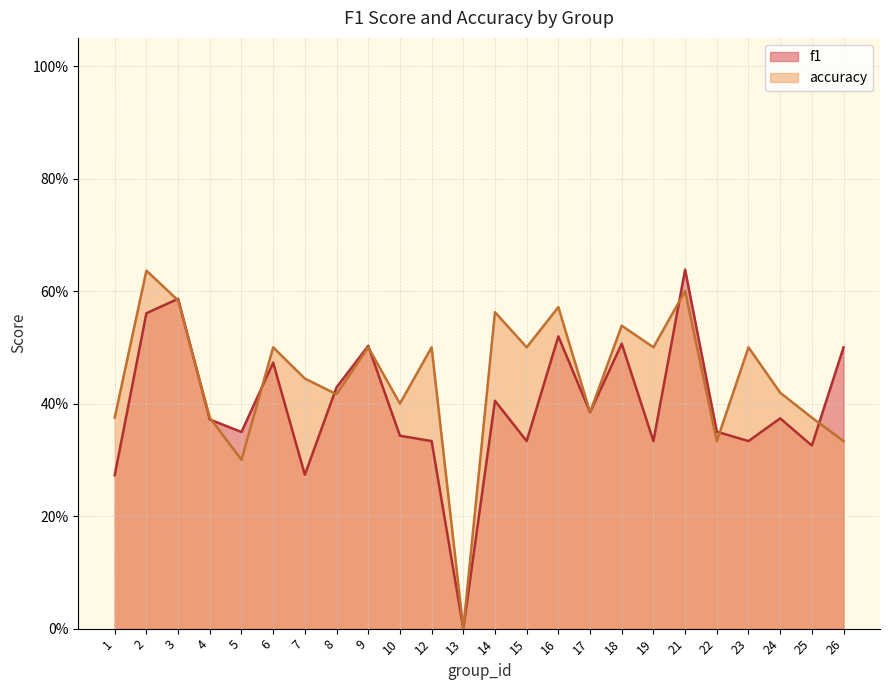

At which category does f1 reach its first local valley?

5